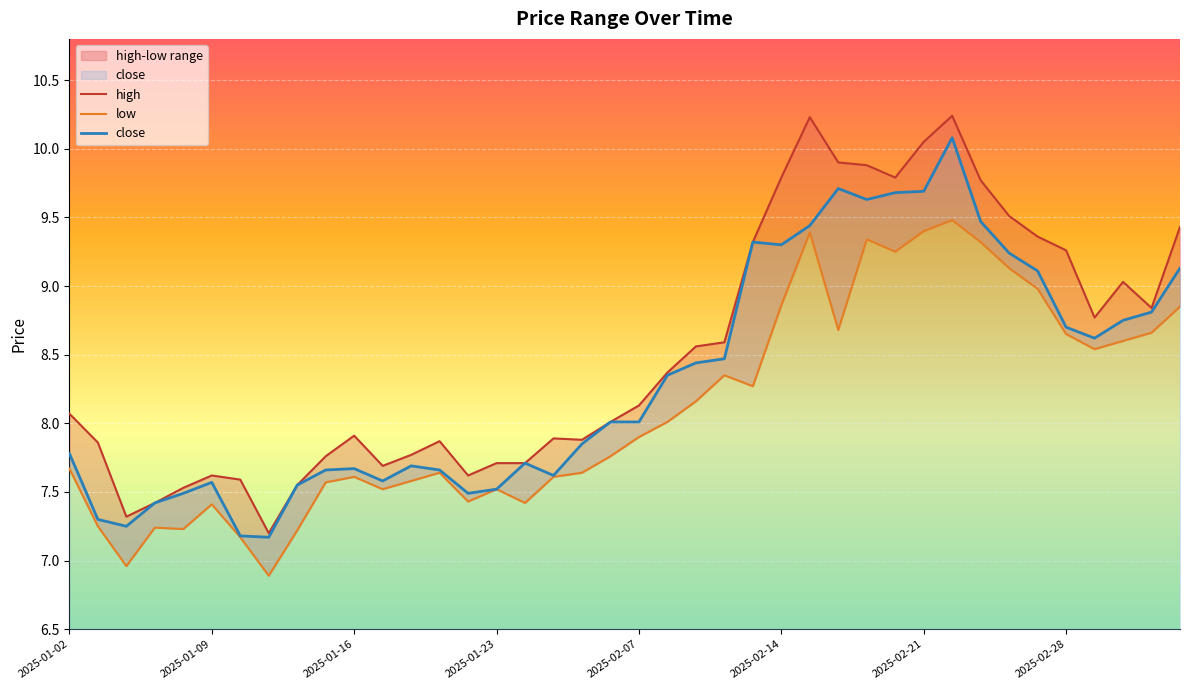

True or false: high and close cross at least once.

False